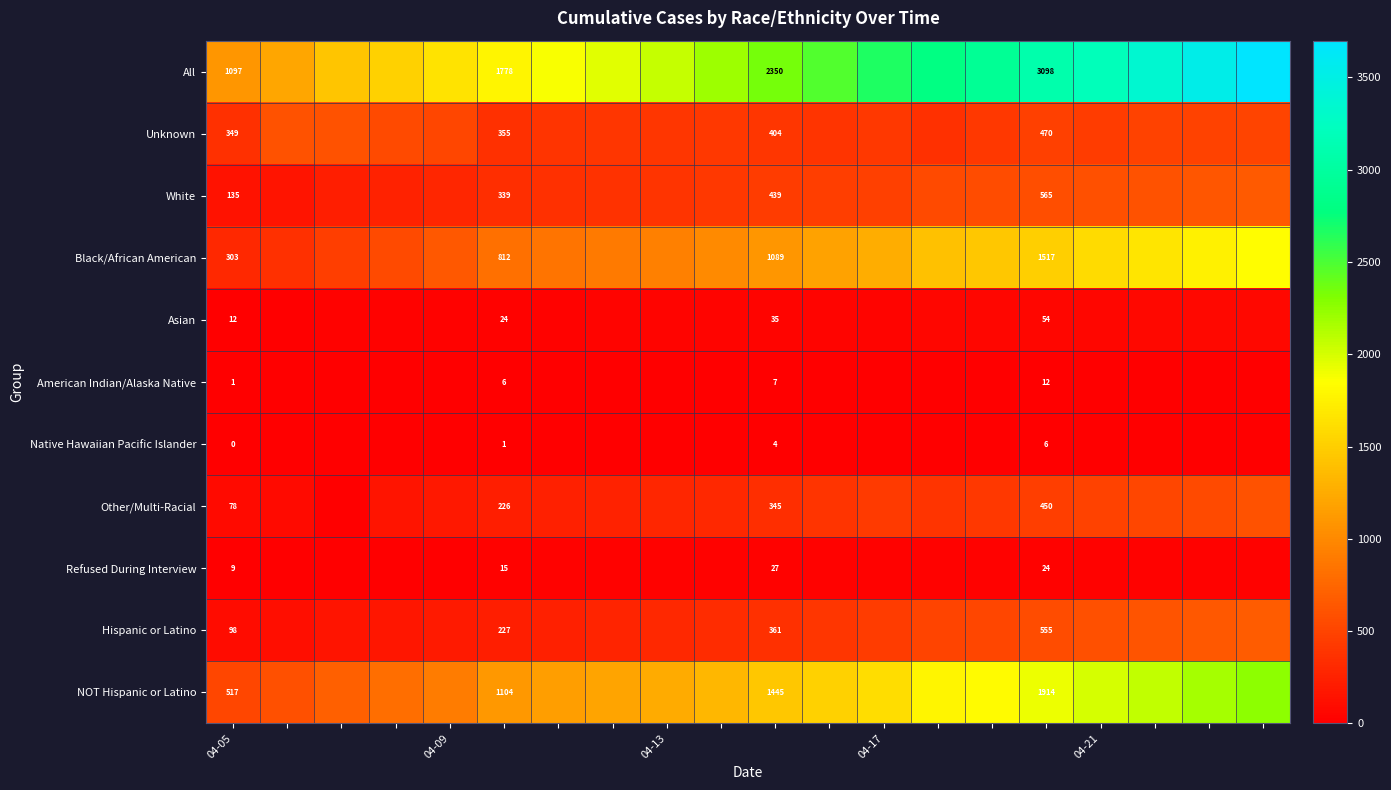

The value of Refused During Interview at 04-05 is 14. True or false?

False